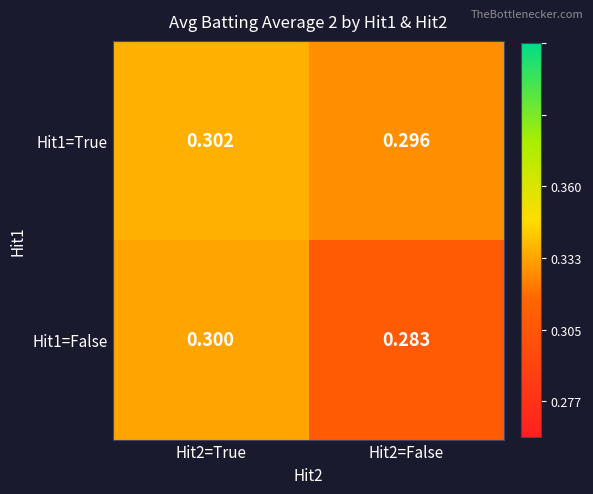

Is the value of Hit1=True at Hit2=False greater than the value of Hit1=False at Hit2=False?

Yes